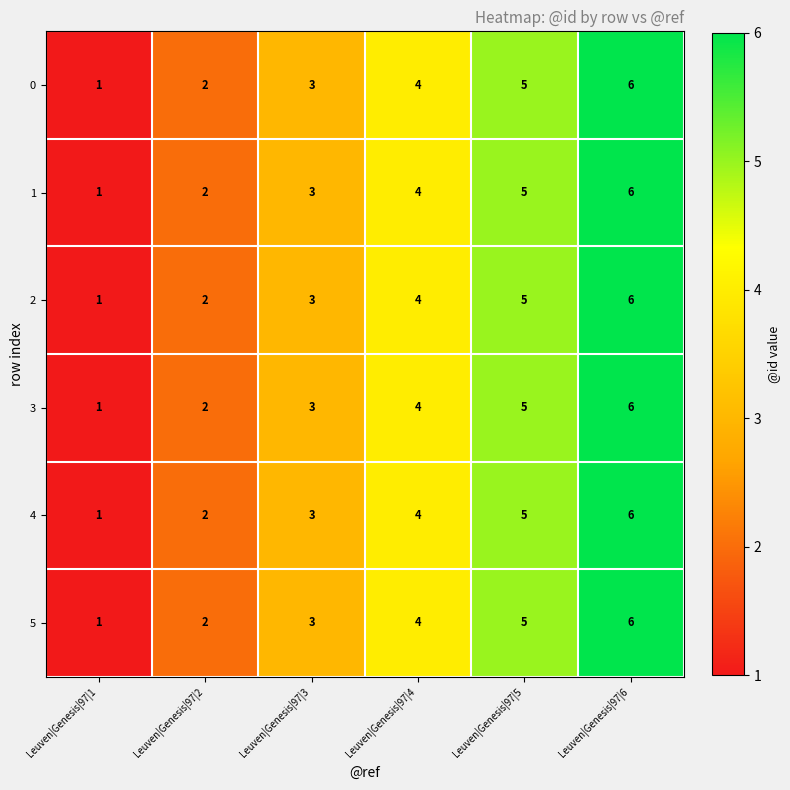

What is the smallest value displayed?

1